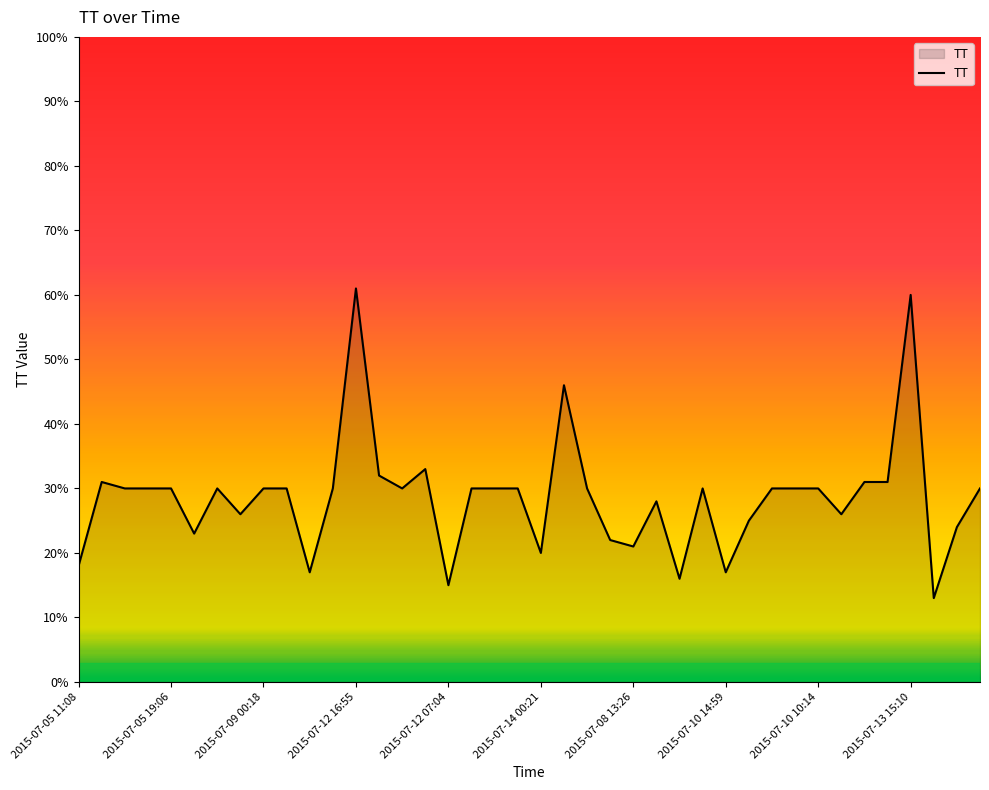

What is the greatest value displayed?

61